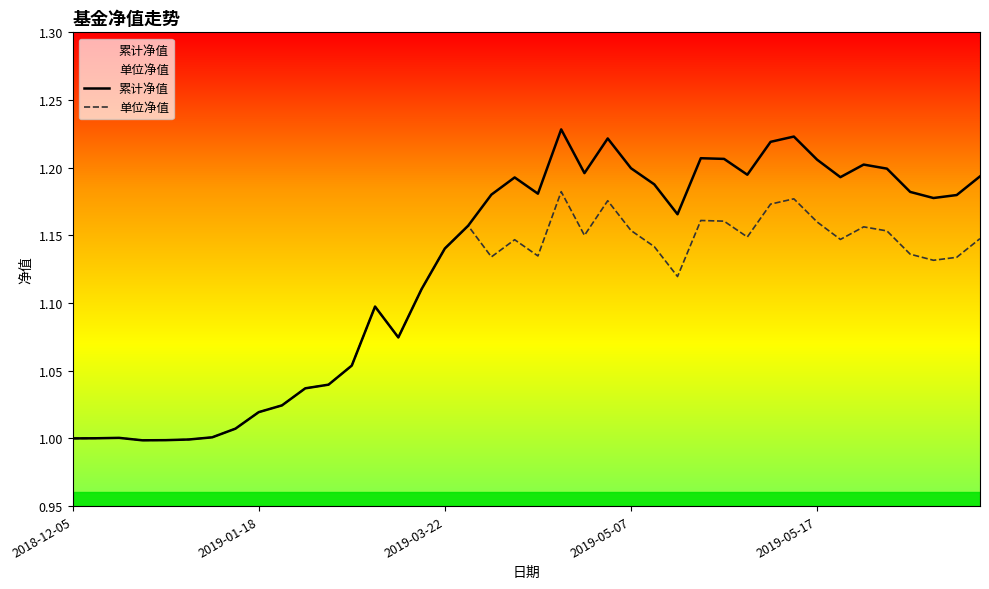

At how many categories does at least one series exceed 1?

36